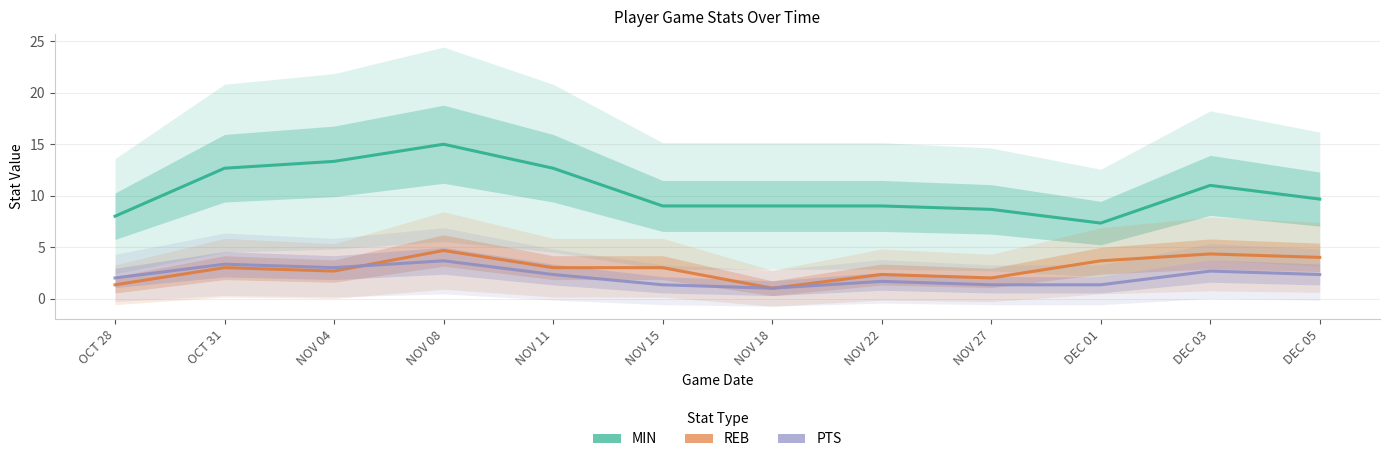

Reading right to left, transcribe all the data shown in this chart.

MIN: 9.7	11.0	7.3	8.7	9.0	9.0	9.0	12.7	15.0	13.3	12.7	8.0
REB: 4.0	4.3	3.7	2.0	2.3	1.0	3.0	3.0	4.7	2.7	3.0	1.3
PTS: 2.3	2.7	1.3	1.3	1.7	1.0	1.3	2.3	3.7	3.0	3.3	2.0